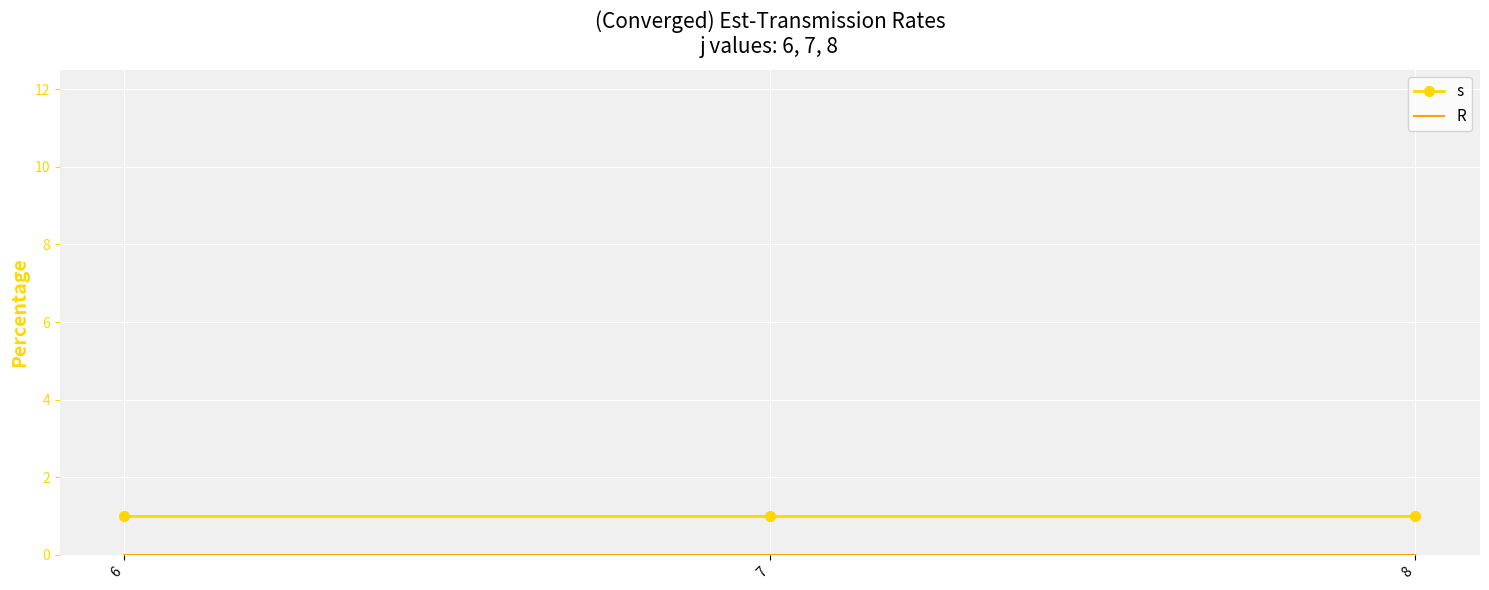

True or false: s has a value of 1 at 8.

True